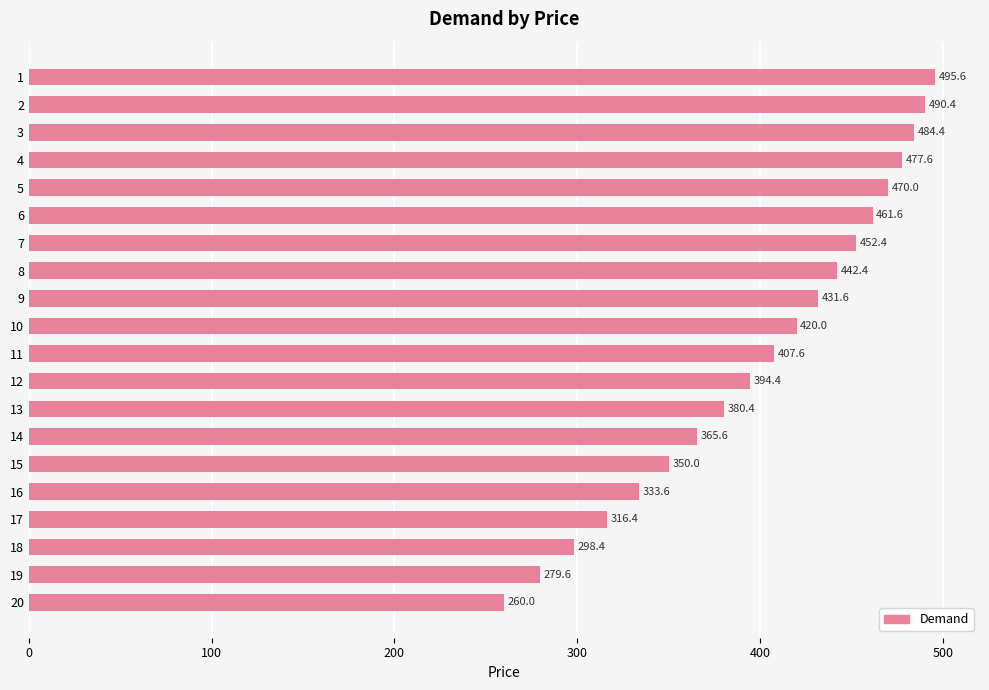

What is the value of the 19th bar from the top?

279.6